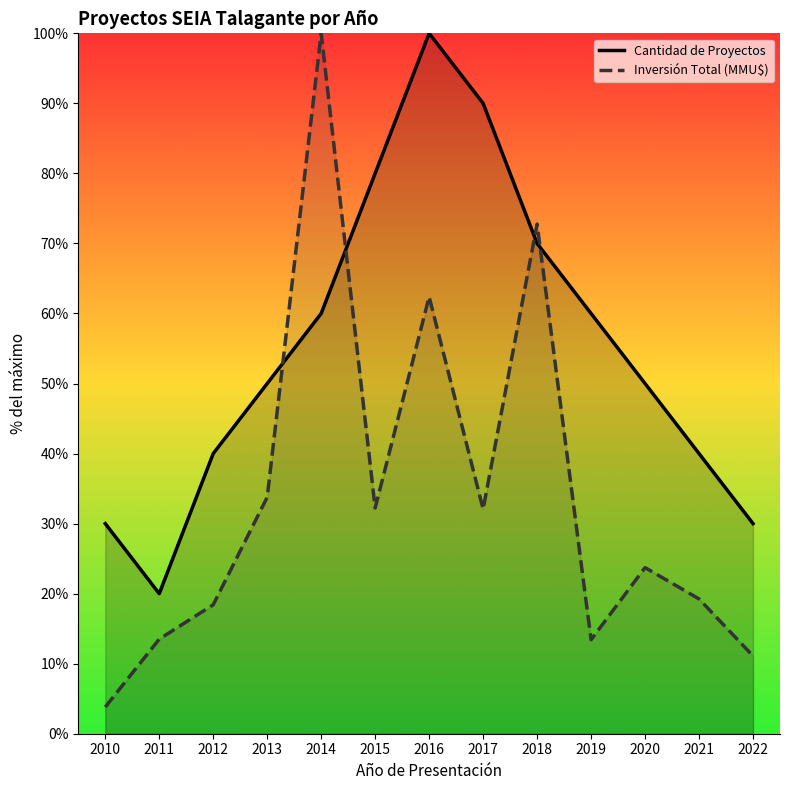

Rank the series by their average value, from highest to lowest.

Cantidad de Proyectos, Inversión Total (MMU$)